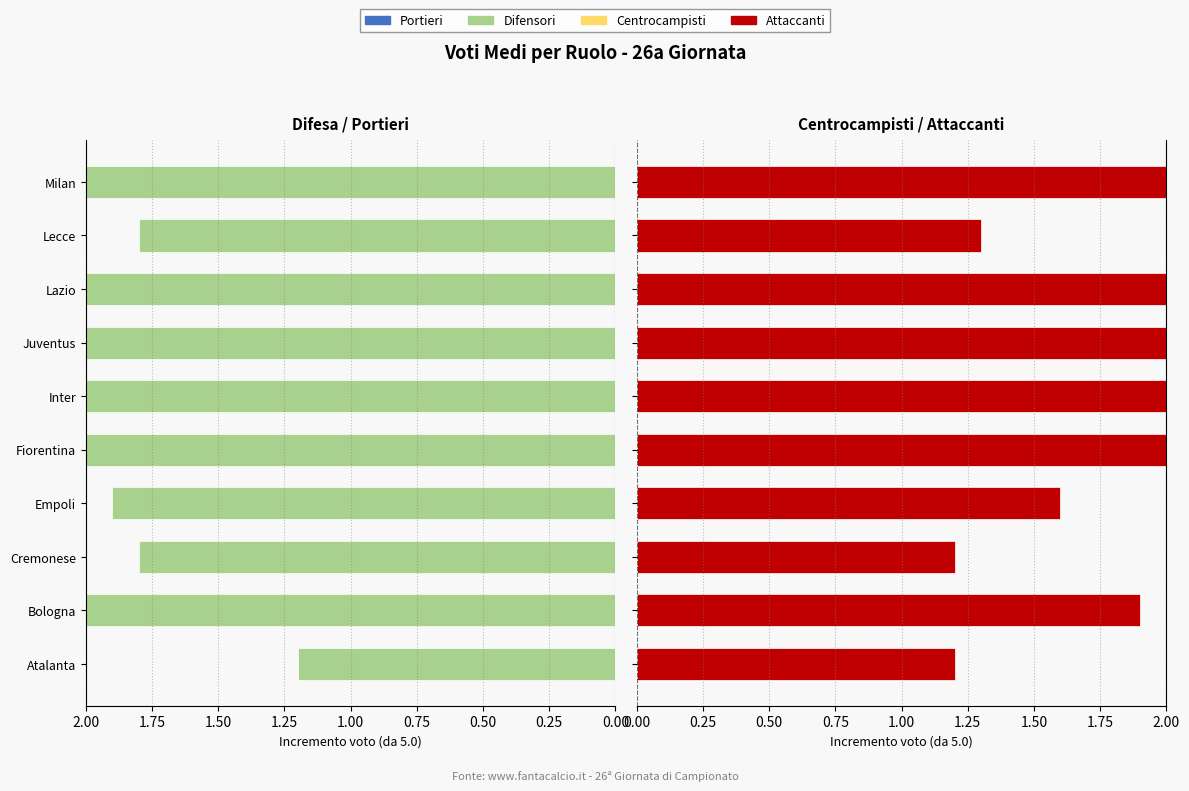

What is the value of the Difensori bar at the 5th from the left?

2.6